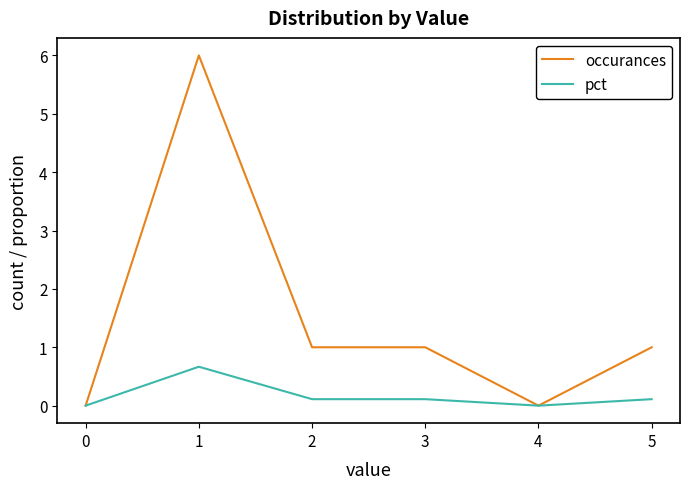

Rank the series at 3 from lowest to highest value.

pct, occurances